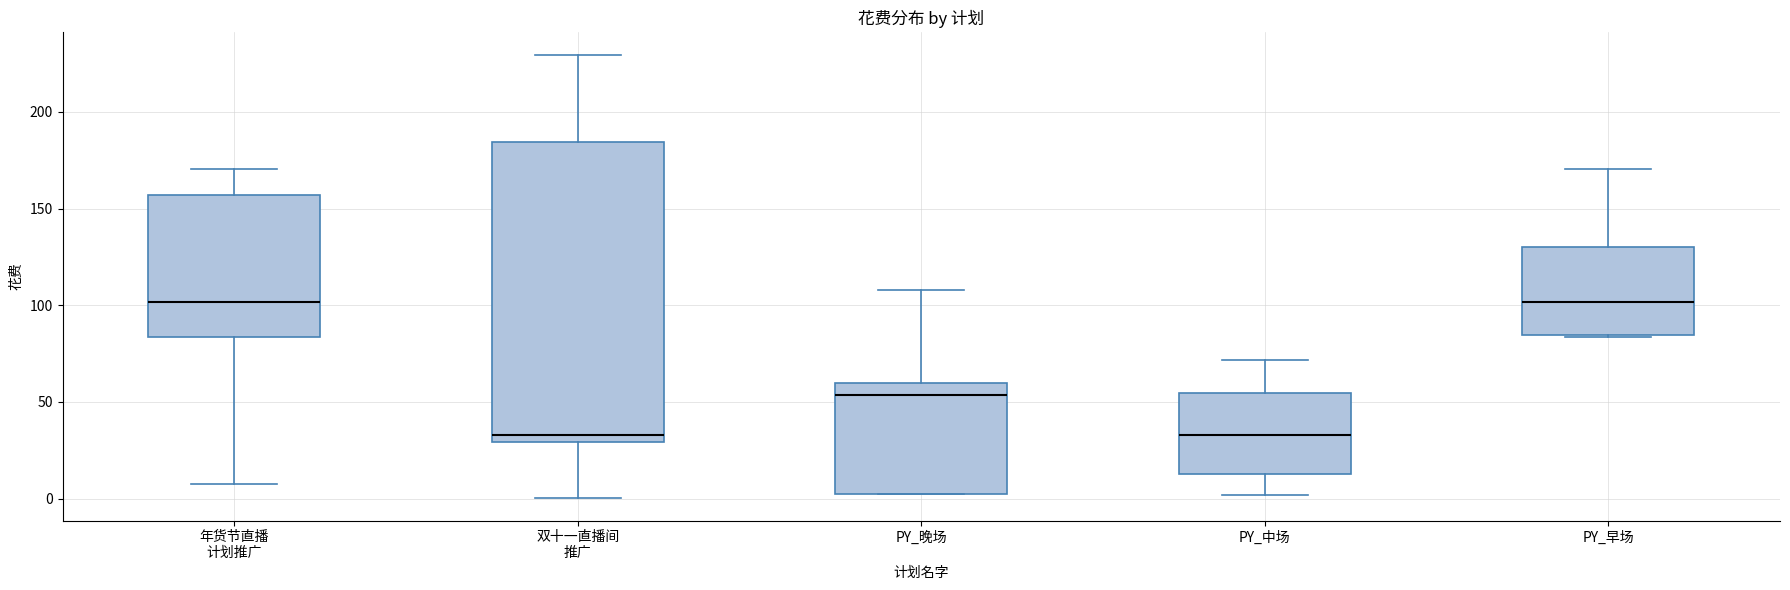

Reading left to right, read every box against the y-axis: the position of its median line, the range the box covers, and the ends of its whiskers. The values are not printed on the chart, so give them approximately, as read against the axis.

年货节直播 计划推广: median 100, box 85 to 155, whiskers 5 to 170
双十一直播间 推广: median 35, box 30 to 185, whiskers 0 to 230
PY_晚场: median 55, box 0 to 60, whiskers 0 to 110
PY_中场: median 35, box 10 to 55, whiskers 0 to 70
PY_早场: median 100, box 85 to 130, whiskers 85 to 170